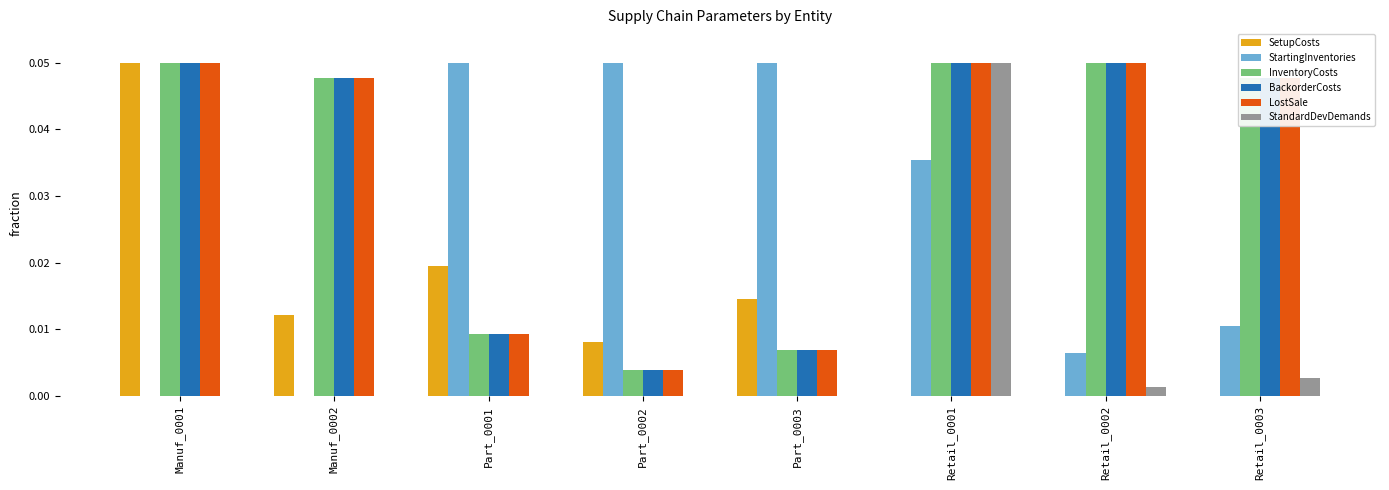

The StartingInventories series shows 0.0 at Manuf_0002. True or false?

True